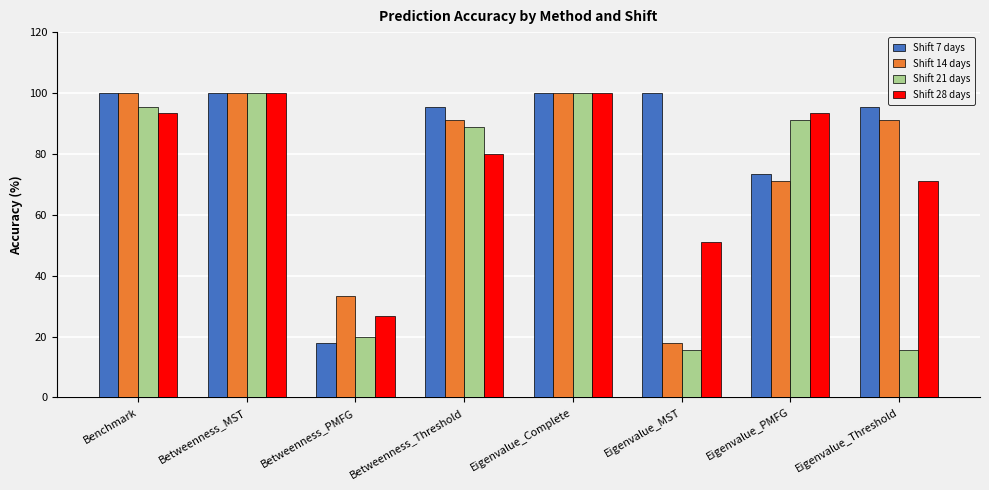

What are all the series names shown in the legend?

Shift 7 days, Shift 14 days, Shift 21 days, Shift 28 days